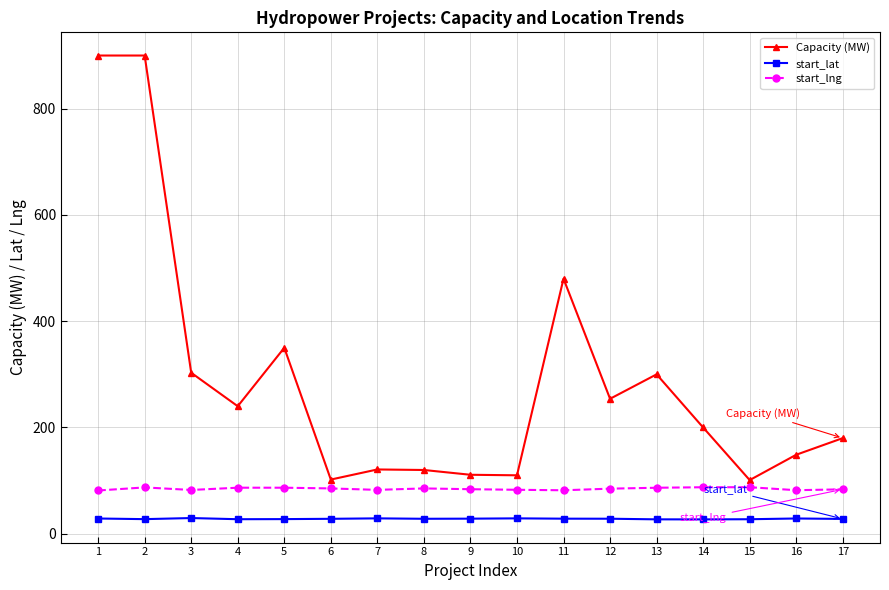

List the series in order of their peak value, lowest first.

start_lat, start_lng, Capacity (MW)